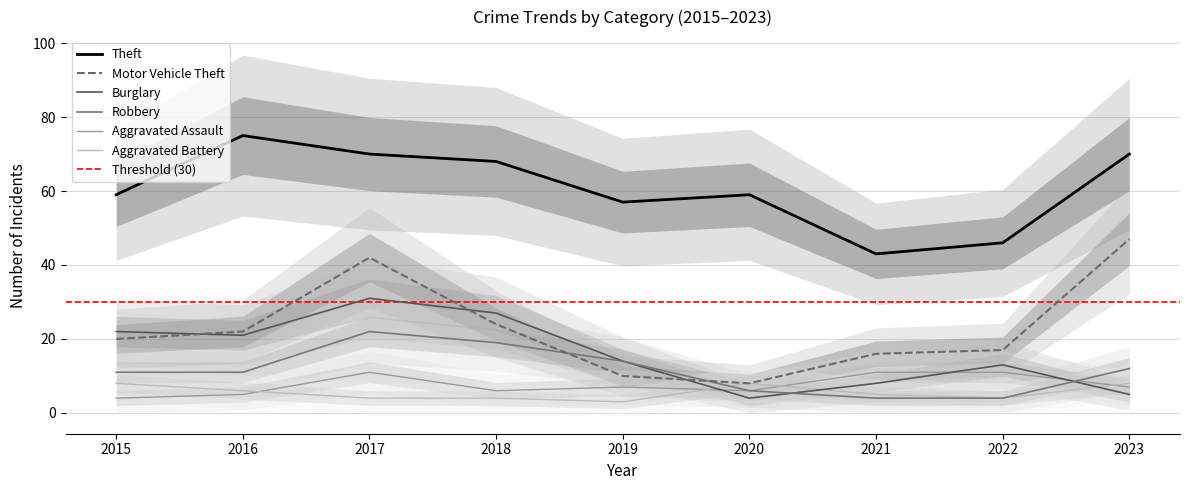

What is the maximum value shown in the chart?

75